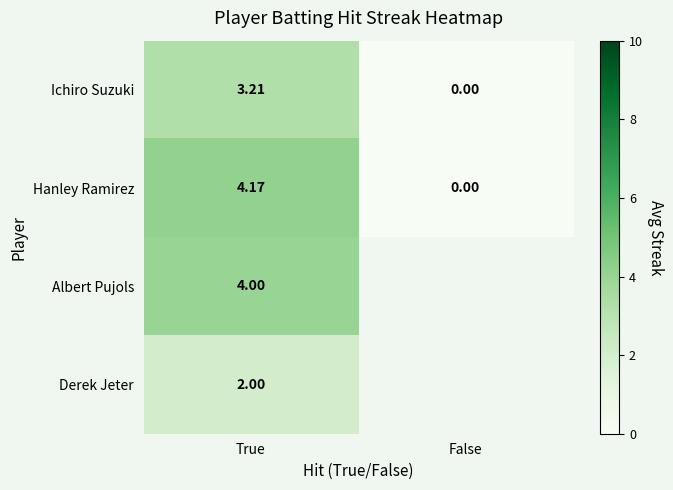

Rank the categories by Hanley Ramirez value from lowest to highest.

False, True